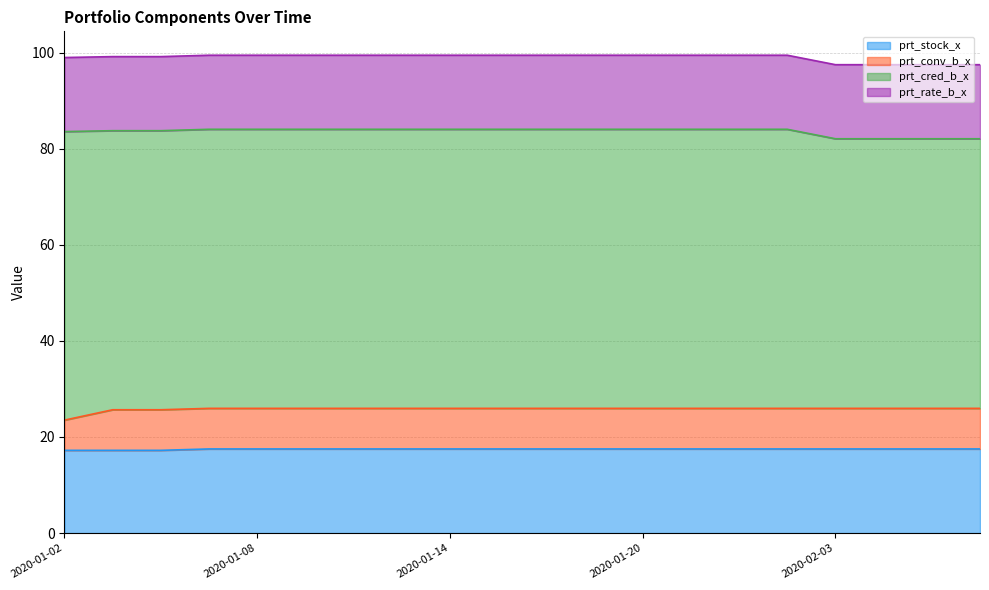

What is the label of the 14th point from the right?

2020-01-10